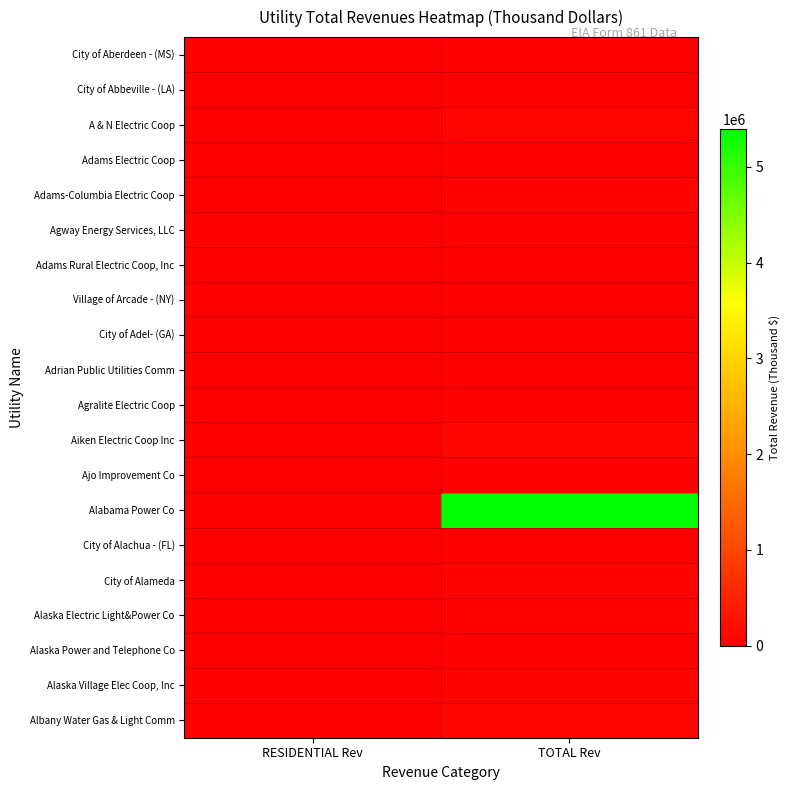

At how many categories does at least one series exceed 795442?

1